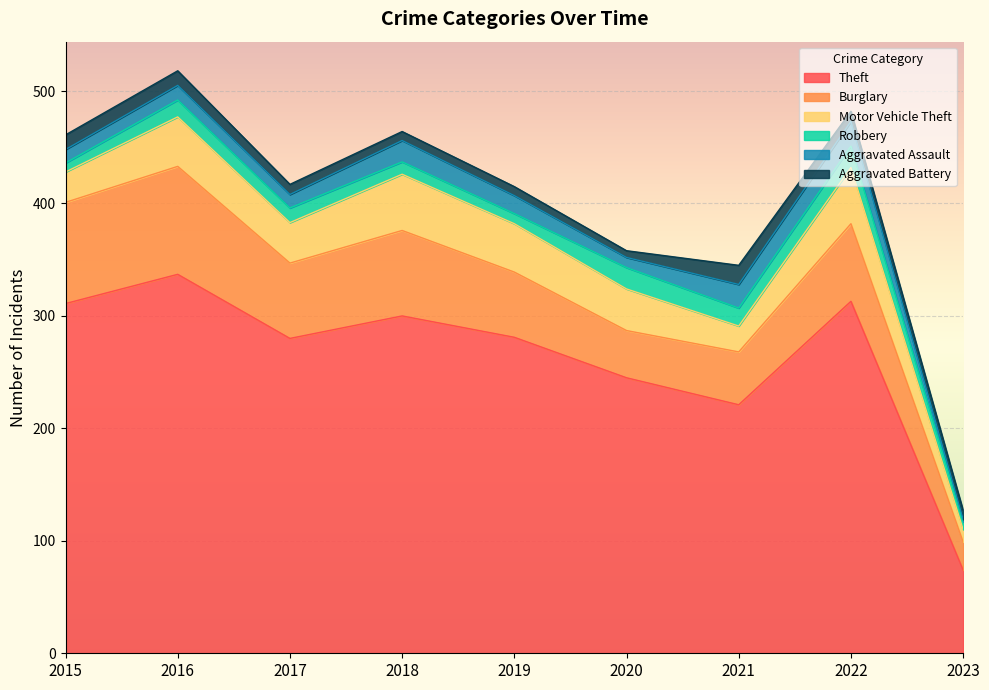

List the series in order of their peak value, lowest first.

Aggravated Battery, Robbery, Aggravated Assault, Motor Vehicle Theft, Burglary, Theft